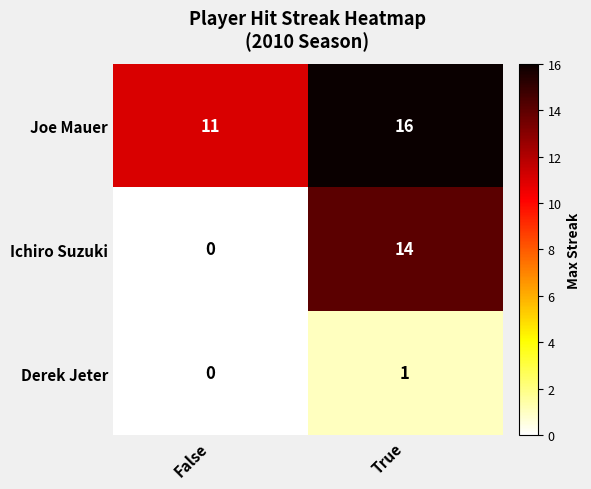

Rank the series by their maximum value, from highest to lowest.

Joe Mauer, Ichiro Suzuki, Derek Jeter